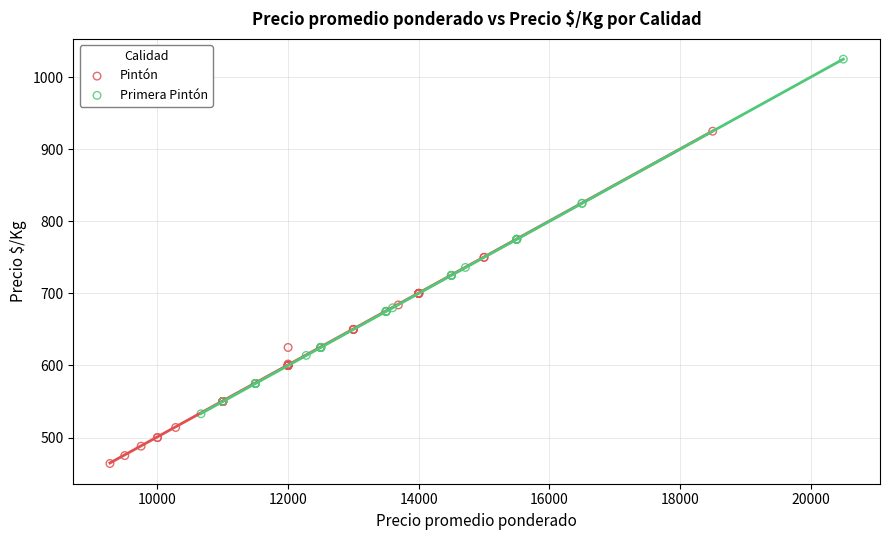

Which series contains the highest Y value?

Primera Pintón